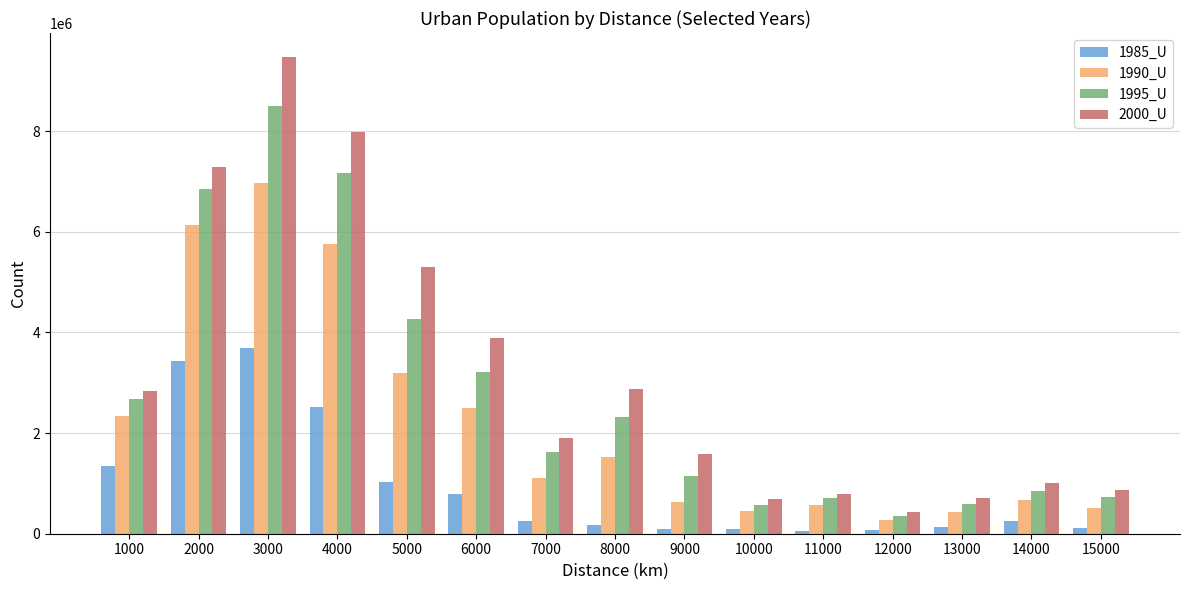

Does the chart contain any negative values?

No